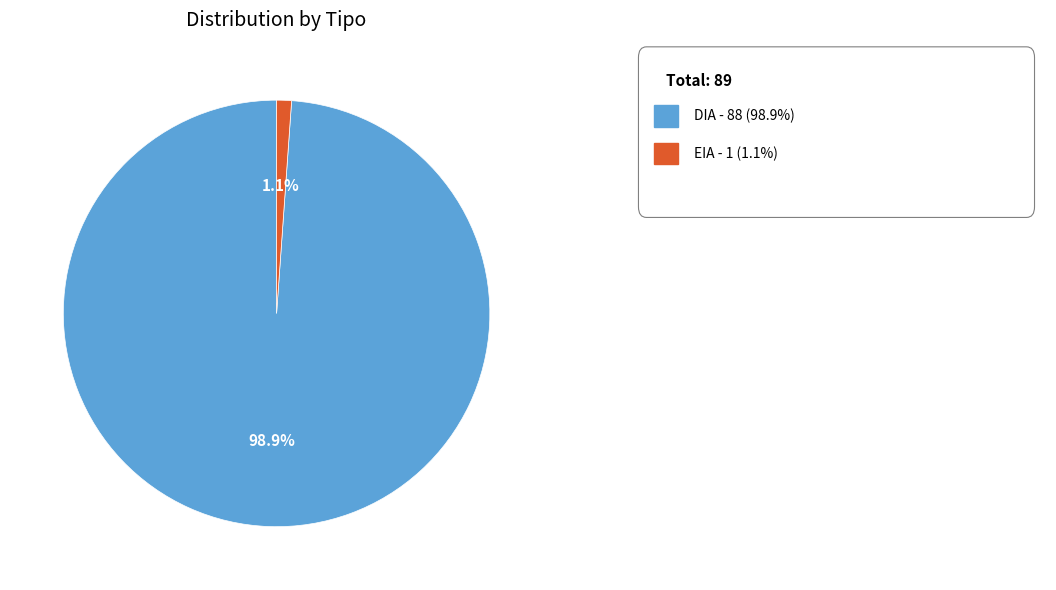

Is there a majority slice in this chart?

Yes